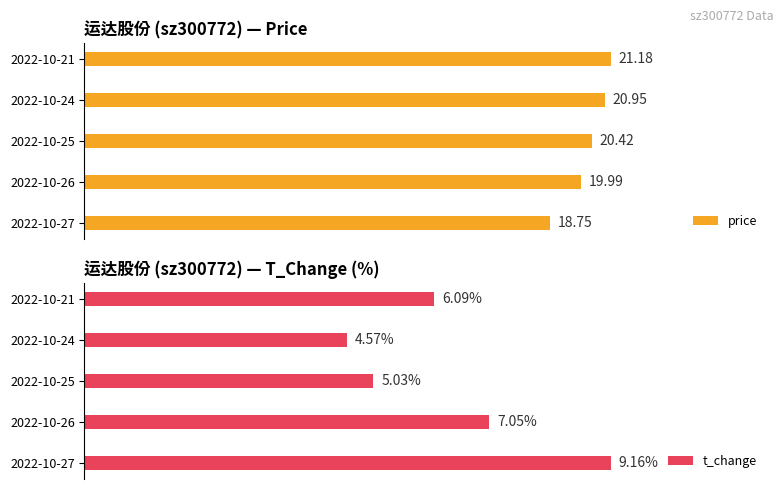

What are all the series names shown in the legend?

price, t_change